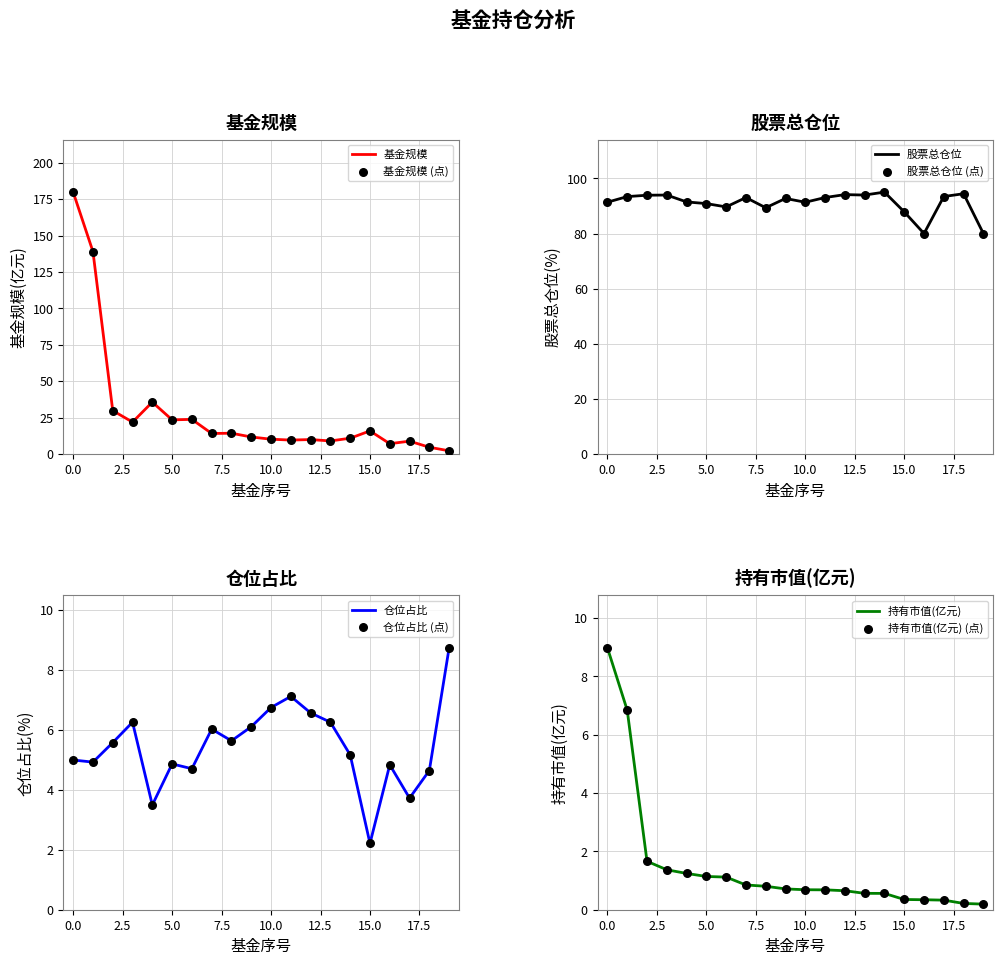

Which series reaches the minimum Y coordinate?

持有市值(亿元)